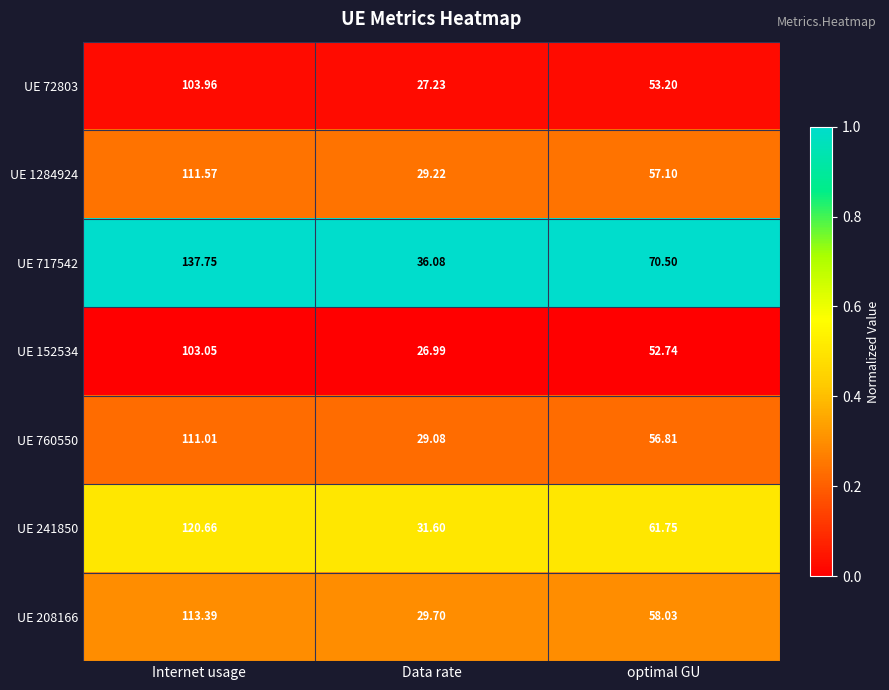

Which series changed the most between Data rate and optimal GU?

UE 717542